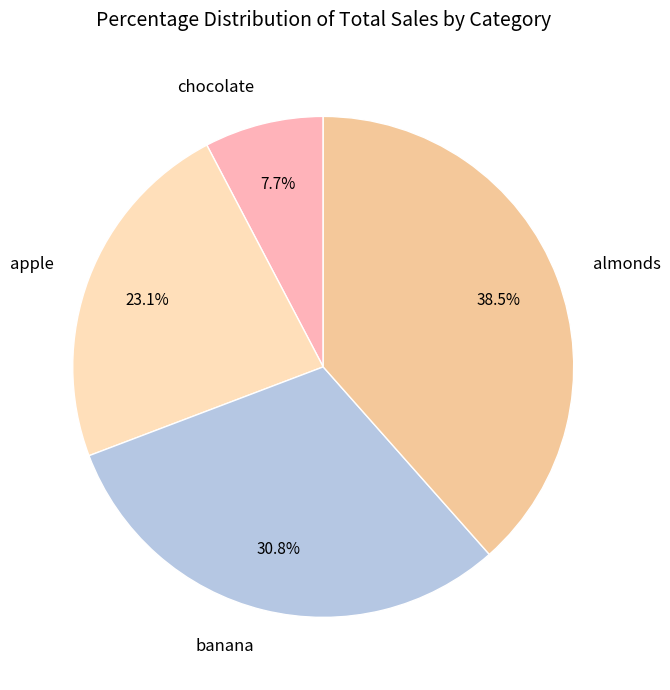

The almonds slice represents 28% of the pie. True or false?

False